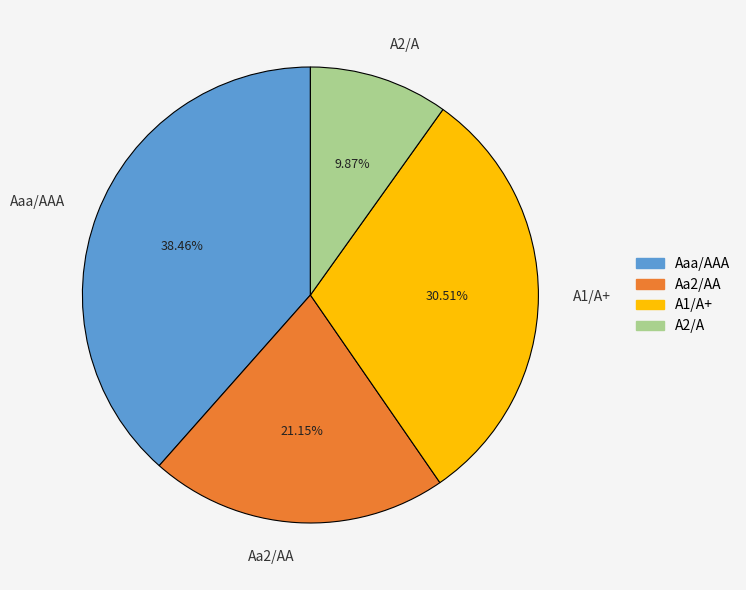

Combined, do A2/A and A1/A+ account for over 50%?

No